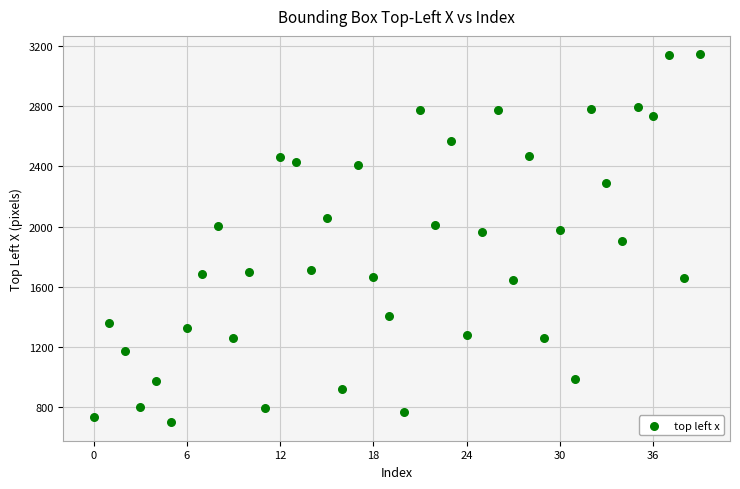

What is the range of Y values (max minus min)?

2444